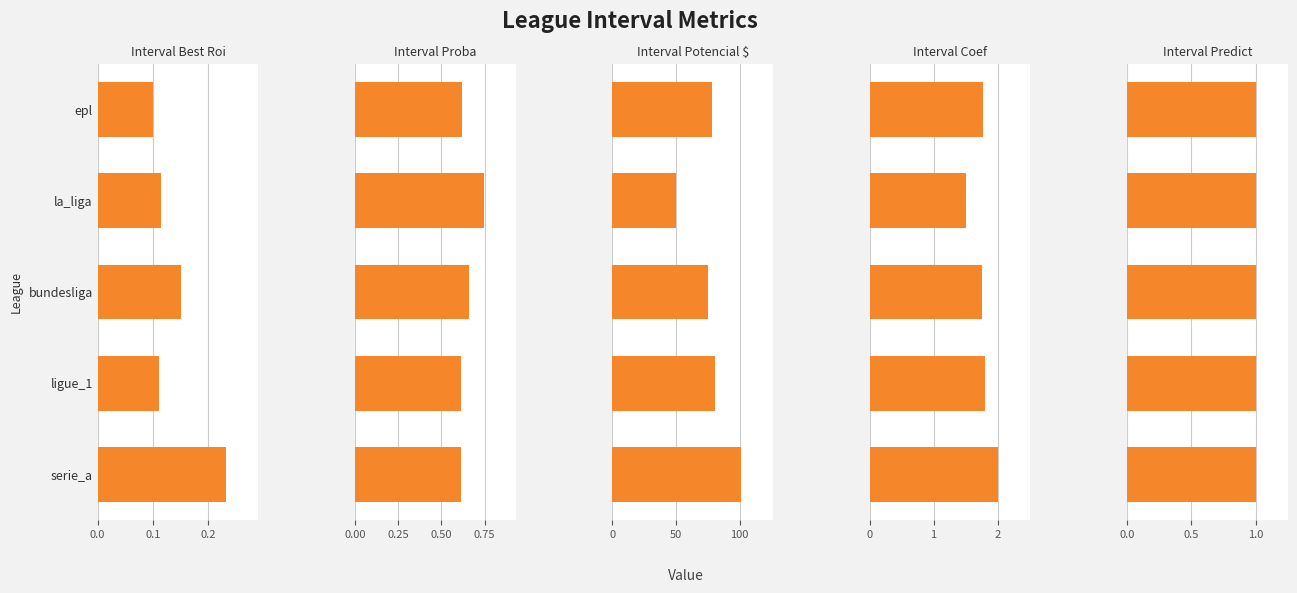

Count the number of categories in the chart.

5